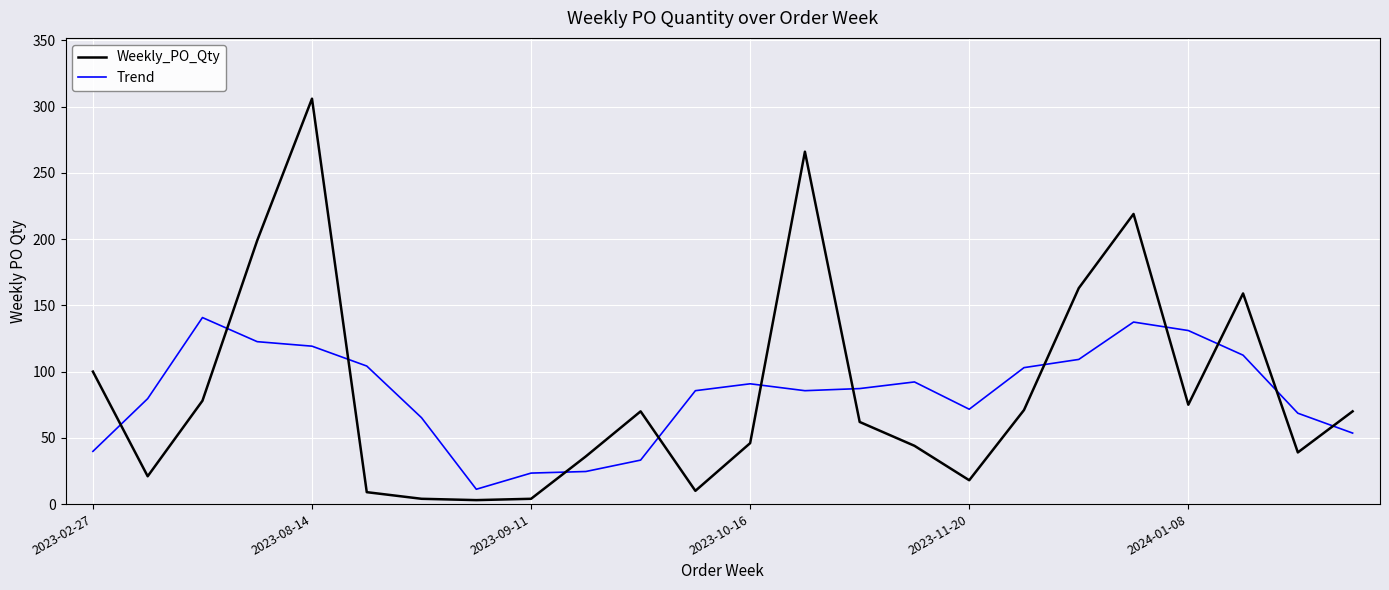

Which series ends up on top after the final intersection of Weekly_PO_Qty and Trend?

Weekly_PO_Qty